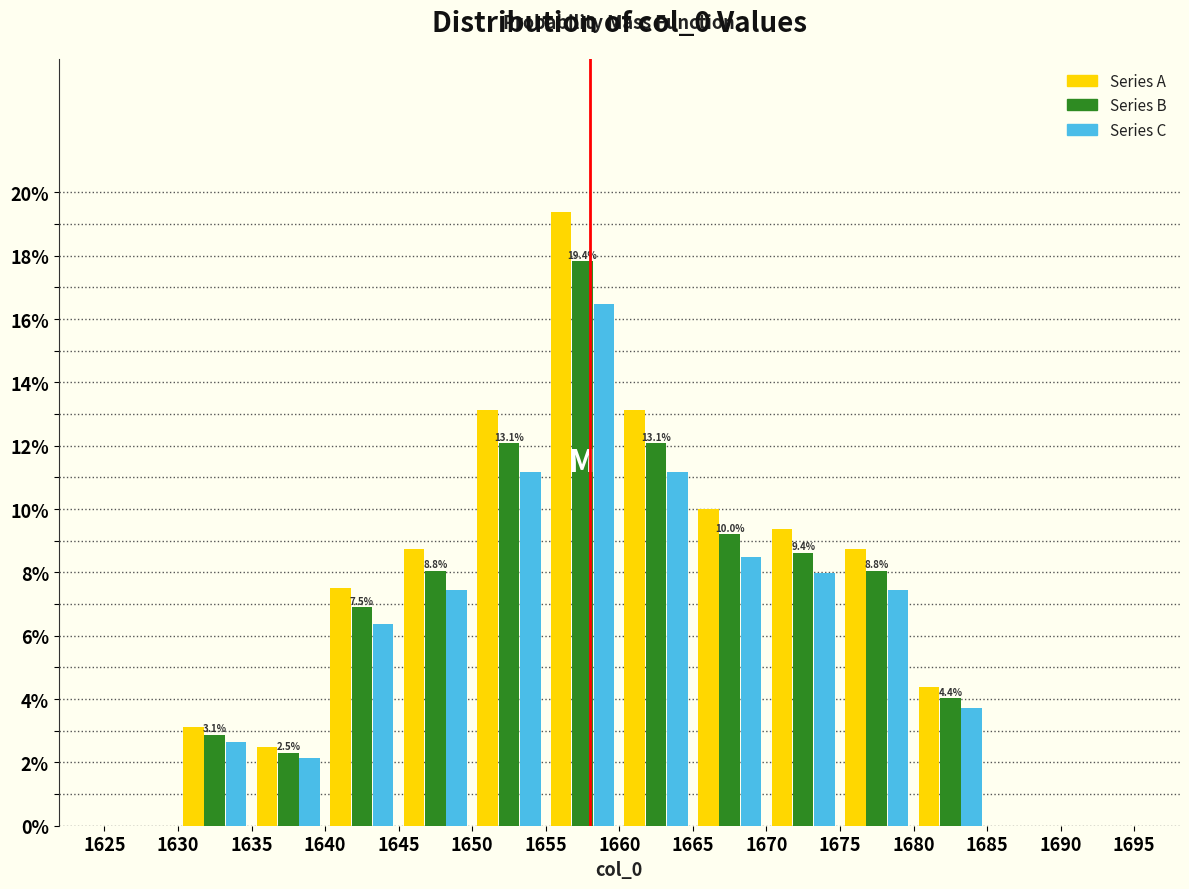

In the Series A series, which range on the x-axis has the tallest bar?

1655 to 1660